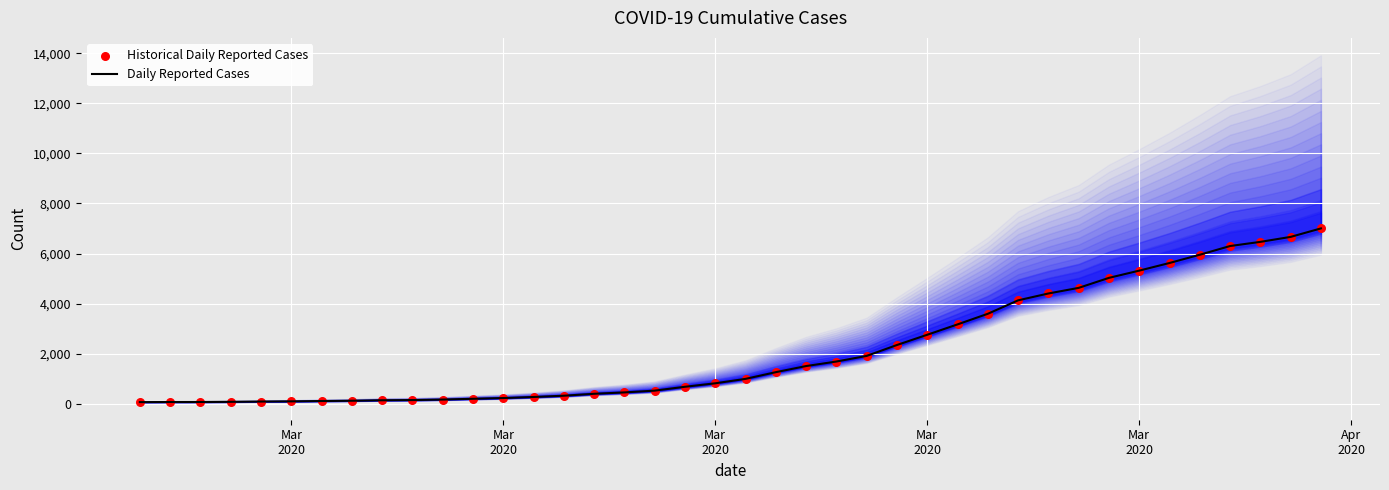

Which series has the widest spread of Y values?

Daily Reported Cases